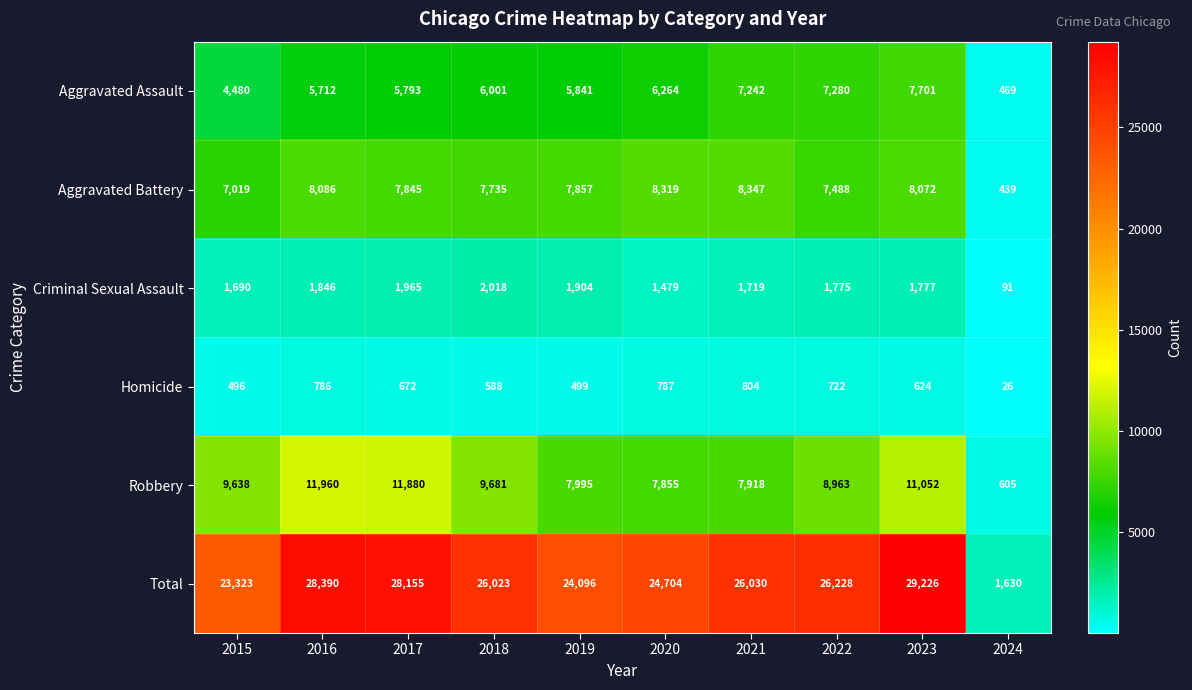

Which label corresponds to the smallest value in the chart?

2024